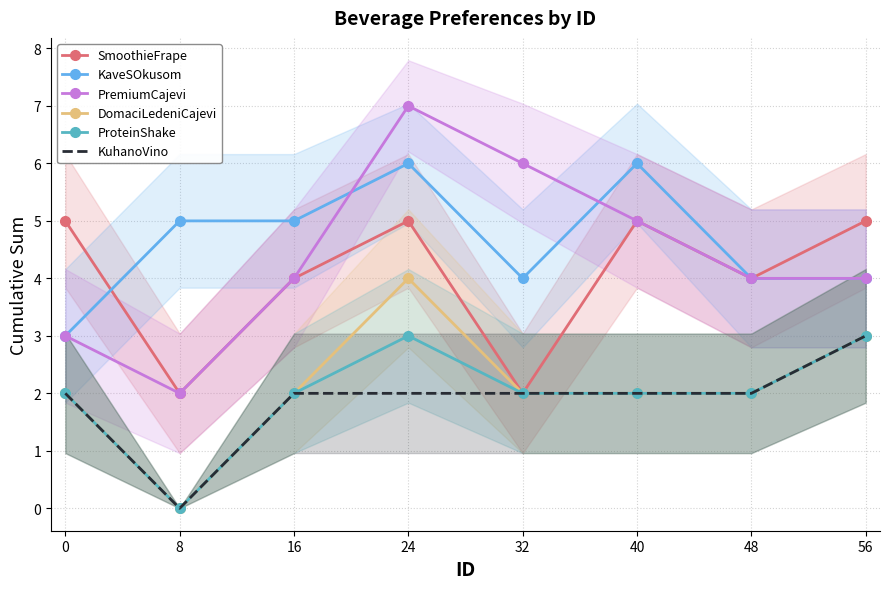

In KuhanoVino, how many points are lower than both neighbors (excluding endpoints)?

1